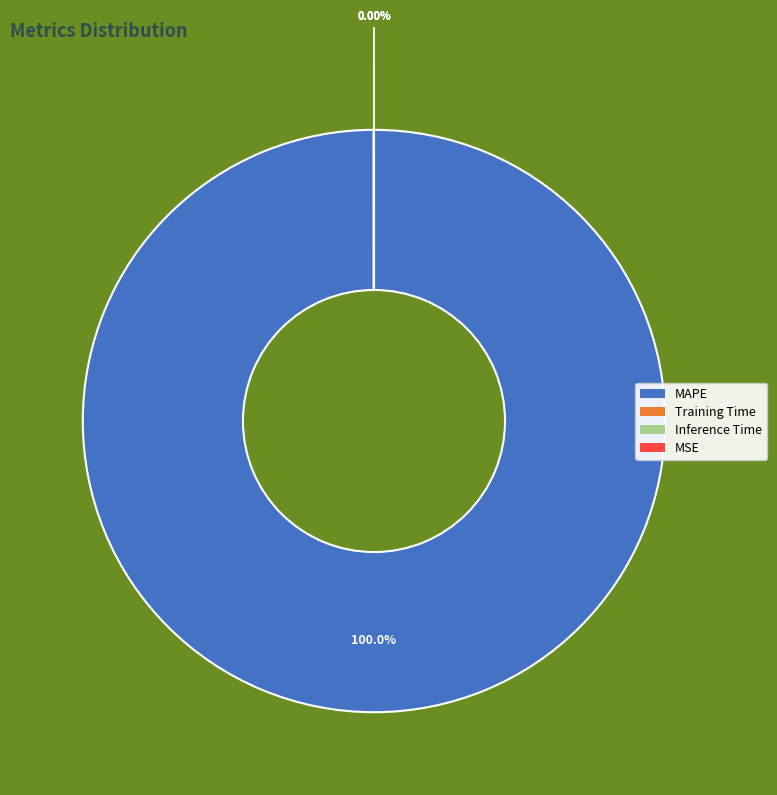

Does any single category account for the majority?

Yes